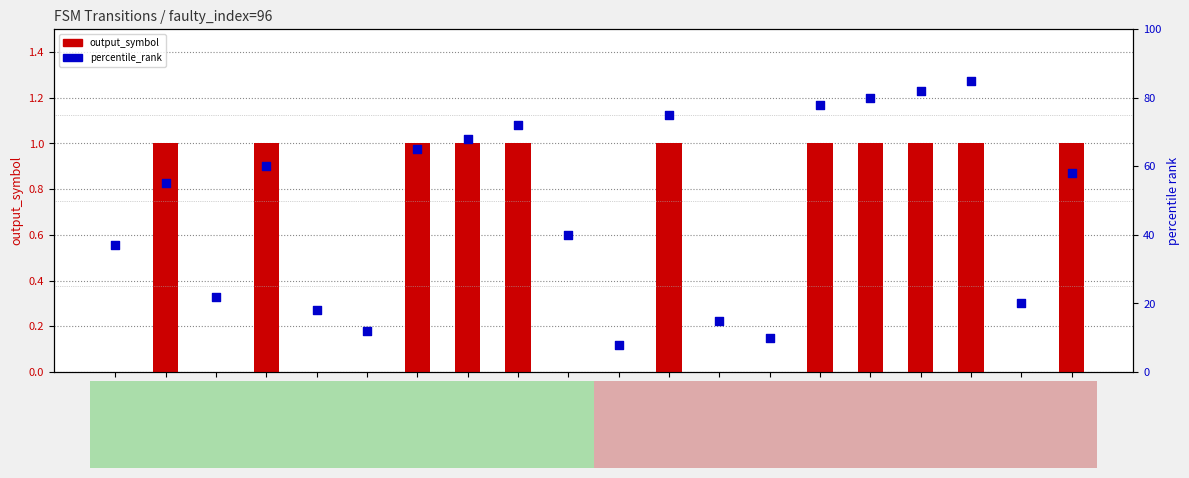

Which series has the largest total across all categories?

percentile_rank